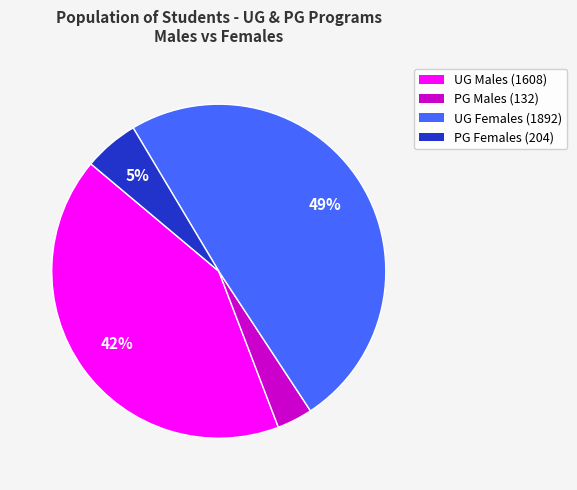

Is the sum of UG Males (1608) and PG Males (132) greater than half?

No